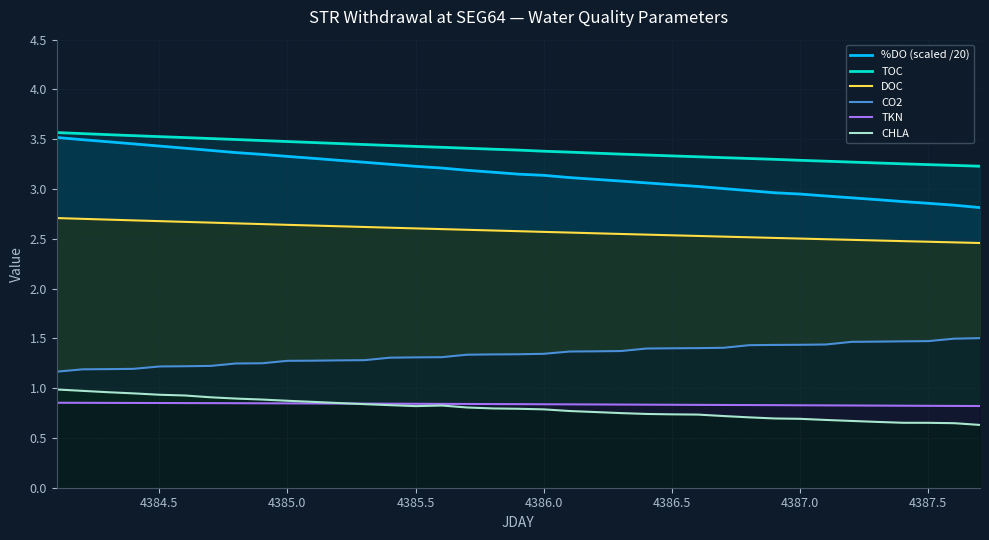

How many lines are shown in the chart?

6